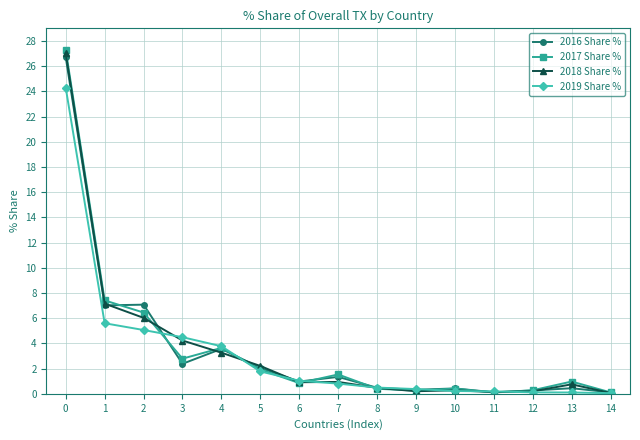

At how many categories does at least one series exceed 18?

1